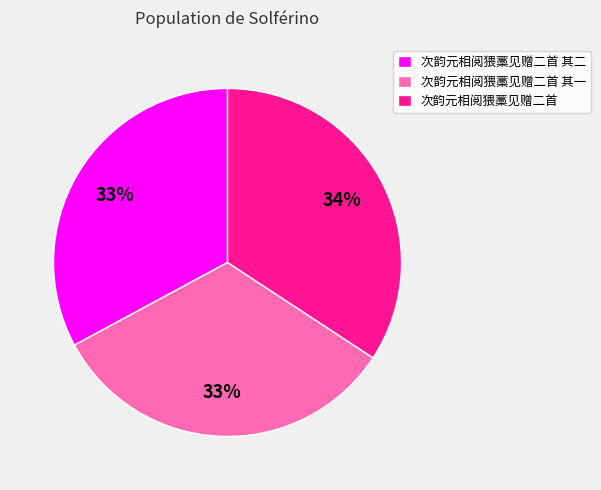

What is the ratio of the value at 次韵元相阅猥藁见赠二首 to the value at 次韵元相阅猥藁见赠二首 其一?

1.0